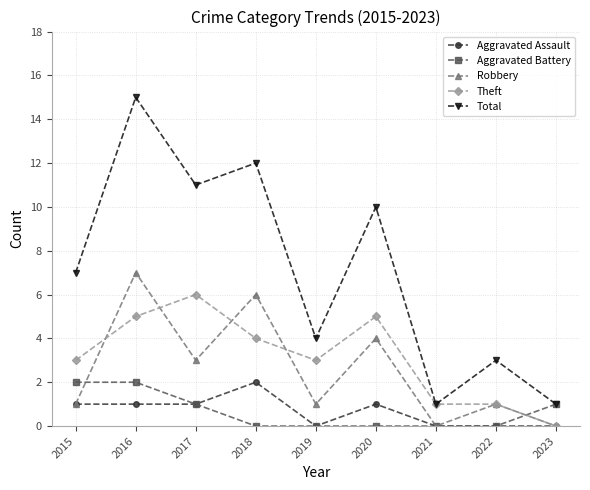

What is the sum of all Robbery values?

23